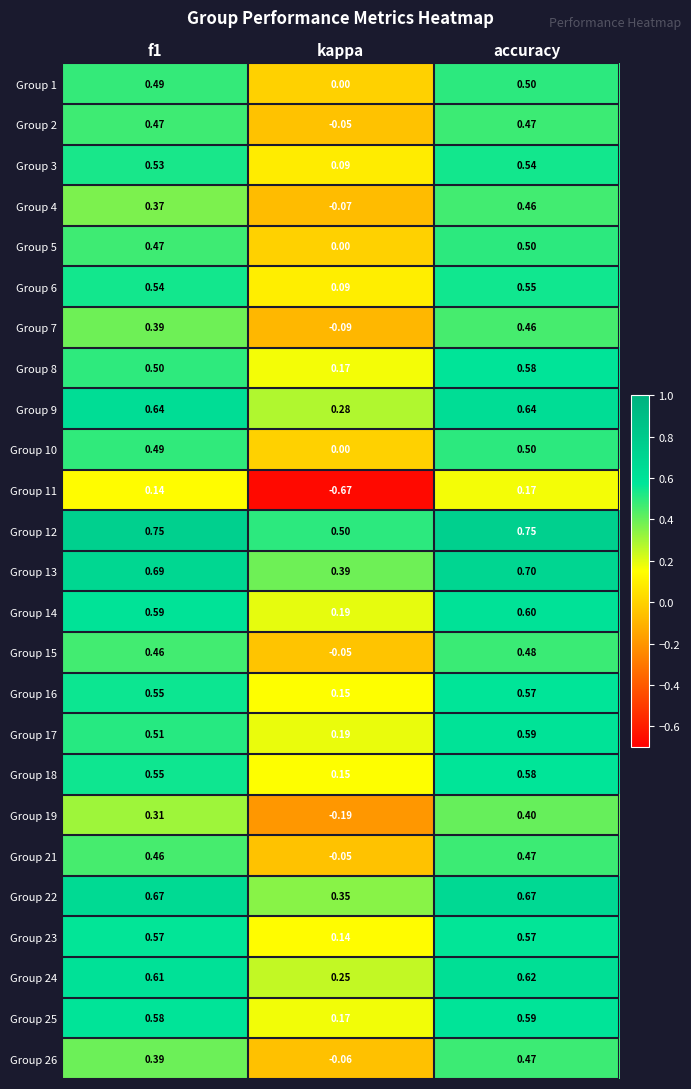

Count the number of categories in the chart.

3